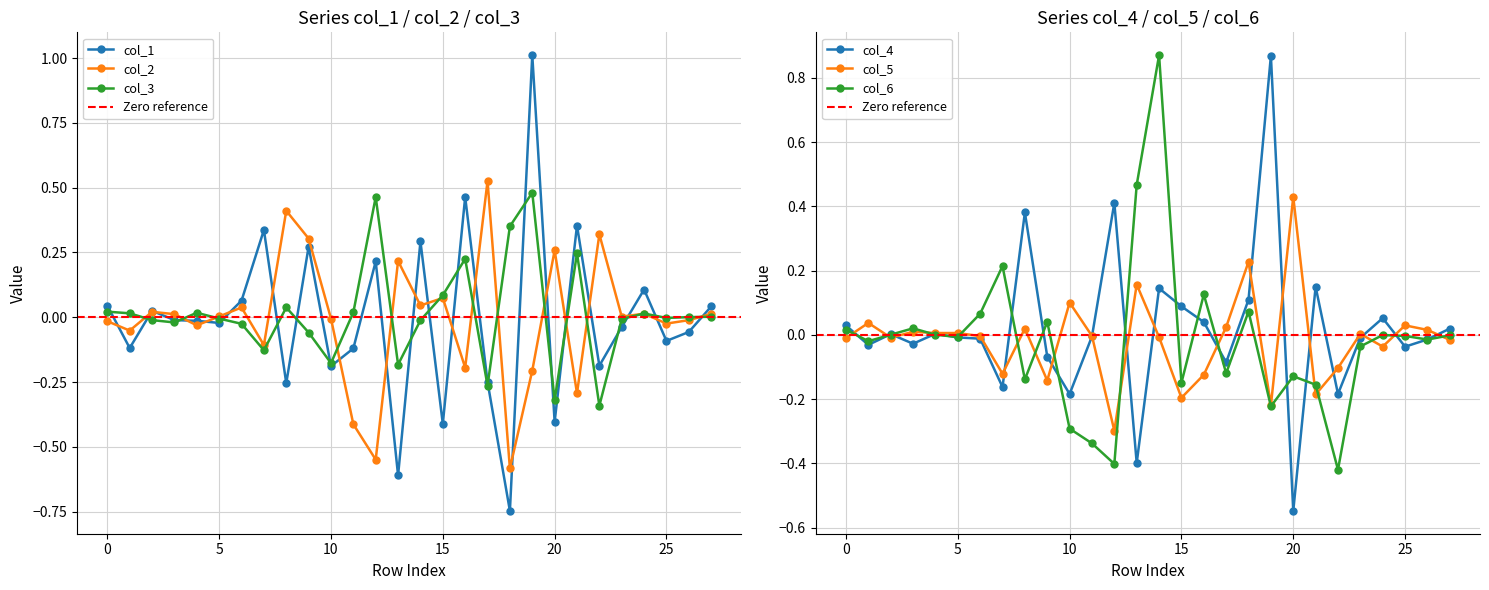

True or false: col_6 has a value of 0.0 at 2.

True